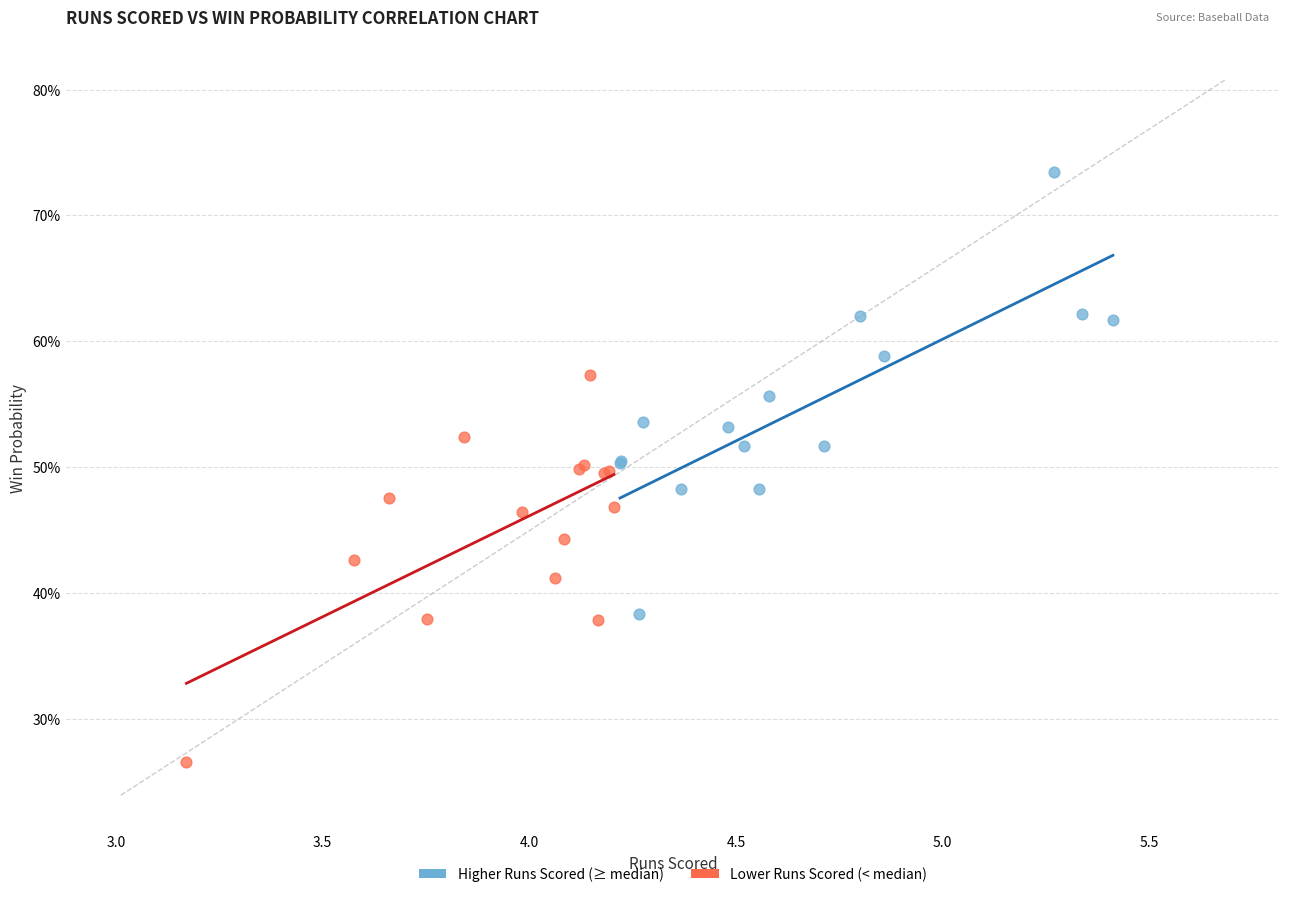

What are all the series names shown in the legend?

Higher Runs Scored (≥ median), Lower Runs Scored (< median)